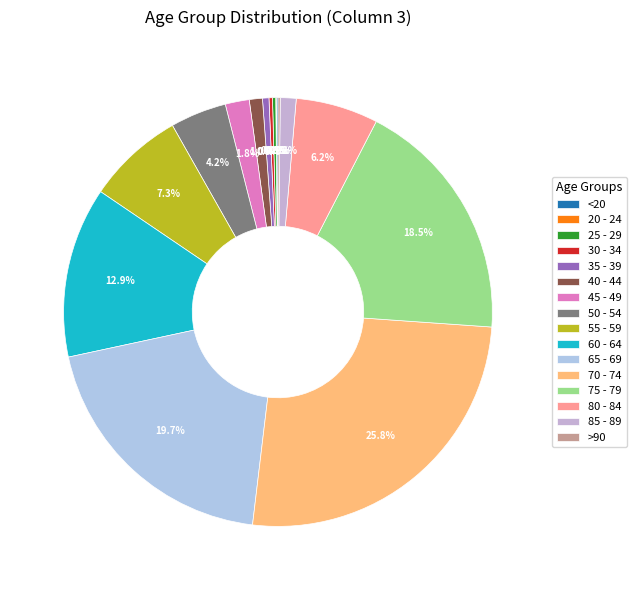

What portion of the pie excludes 30 - 34?

99.7%